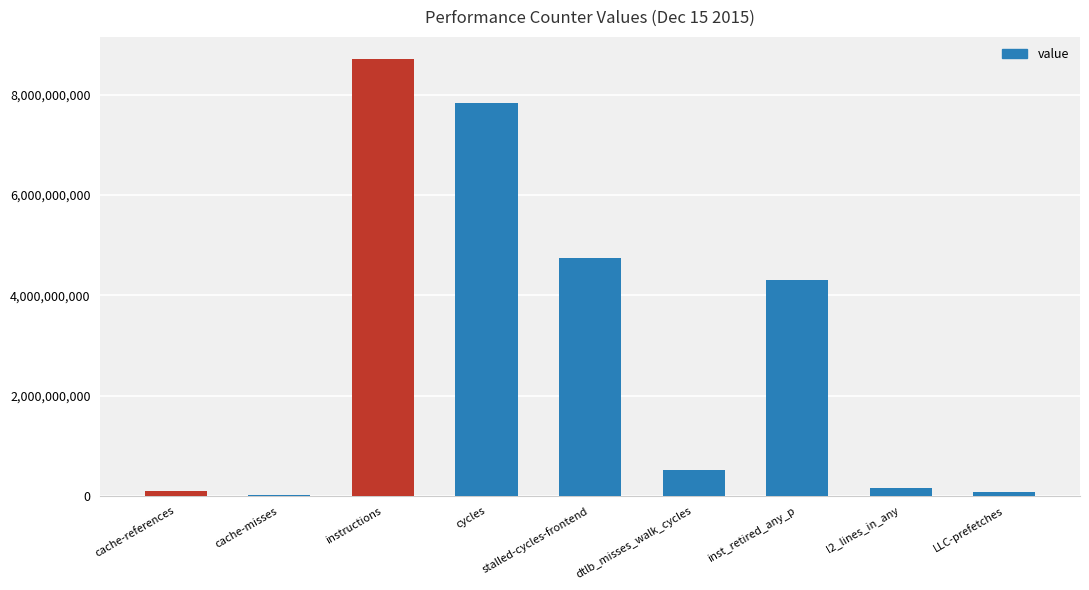

How many data points does each series have?

9